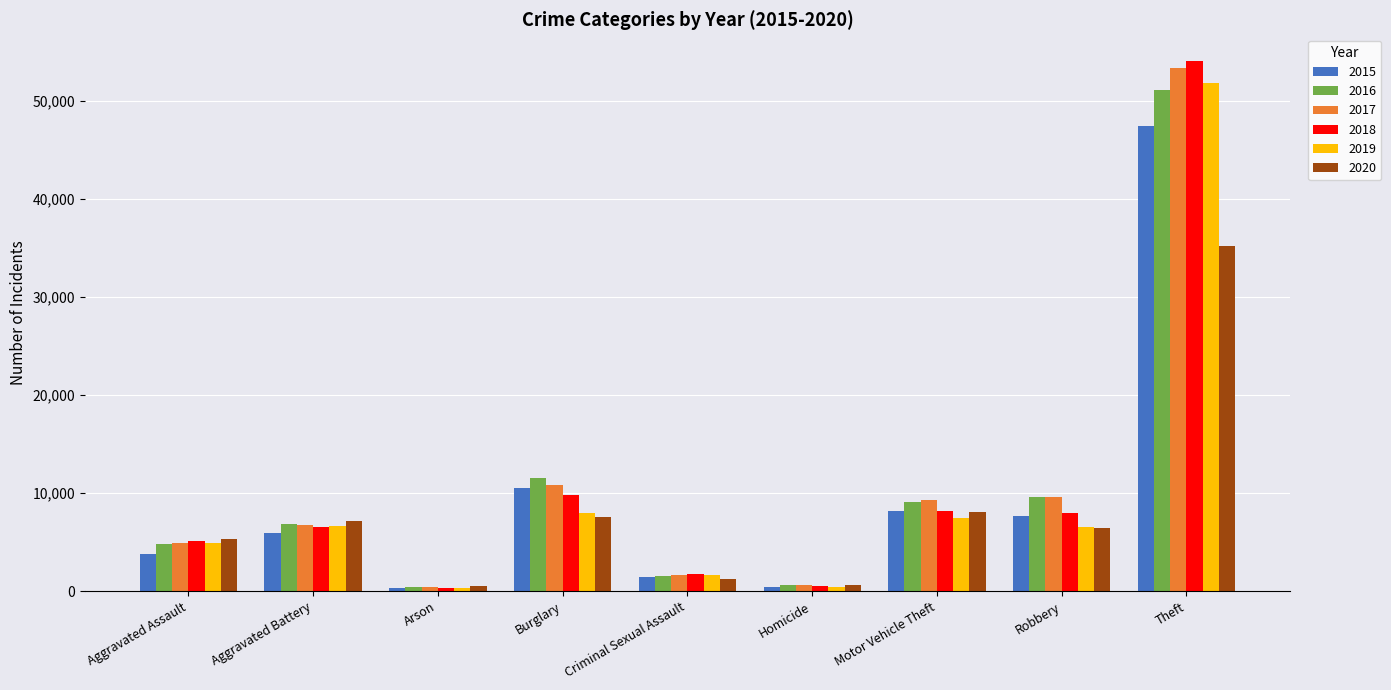

At how many categories does at least one series exceed 30950?

1